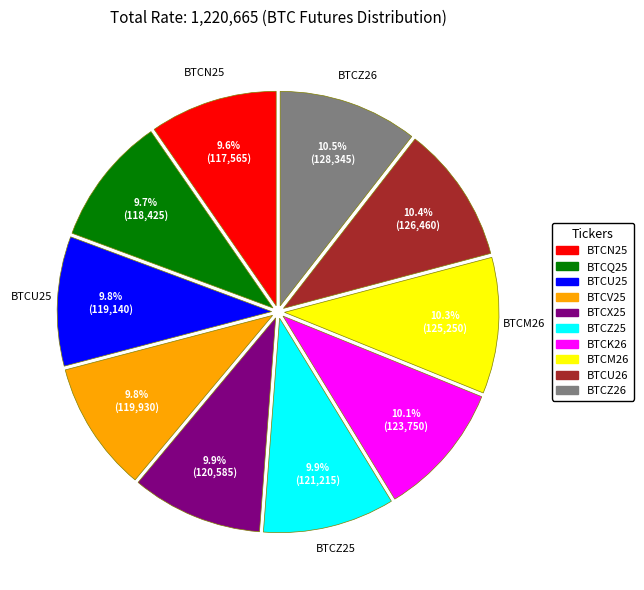

What is the ratio of the value at BTCM26 to the value at BTCX25?

1.0